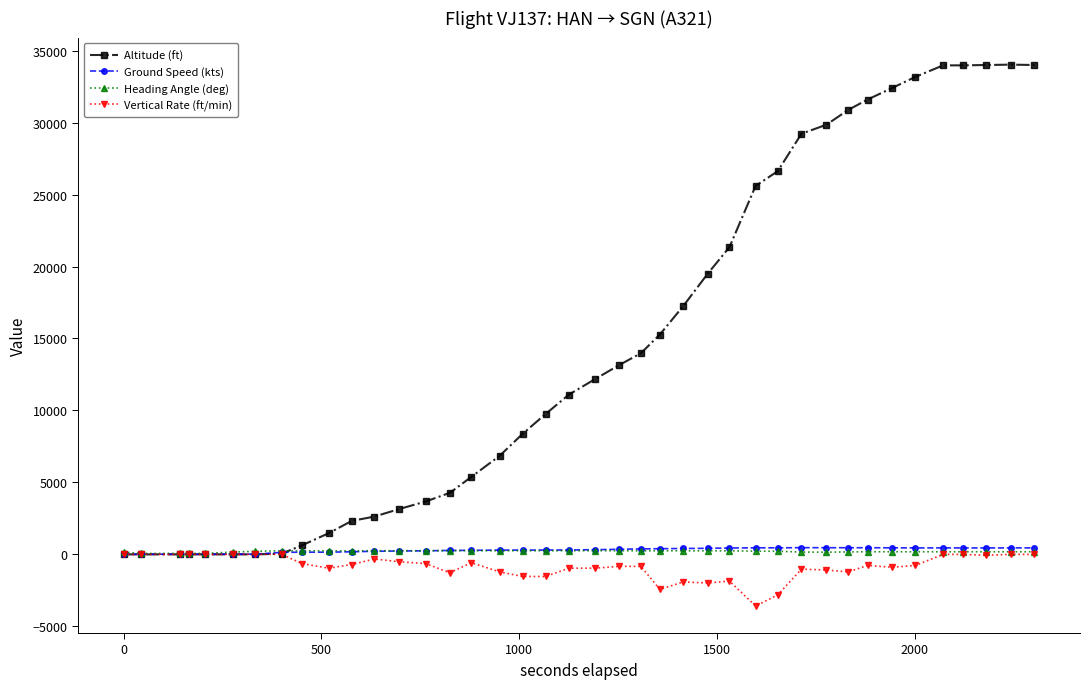

Which series has the widest spread of values?

Altitude (ft)